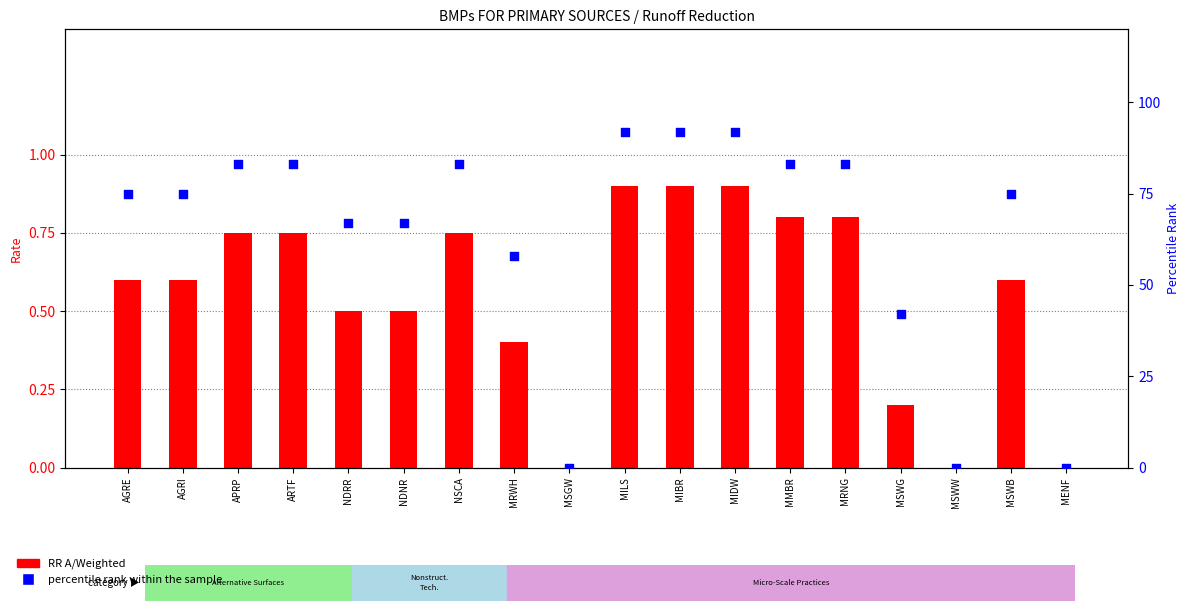

At how many categories does at least one series exceed 20?

15